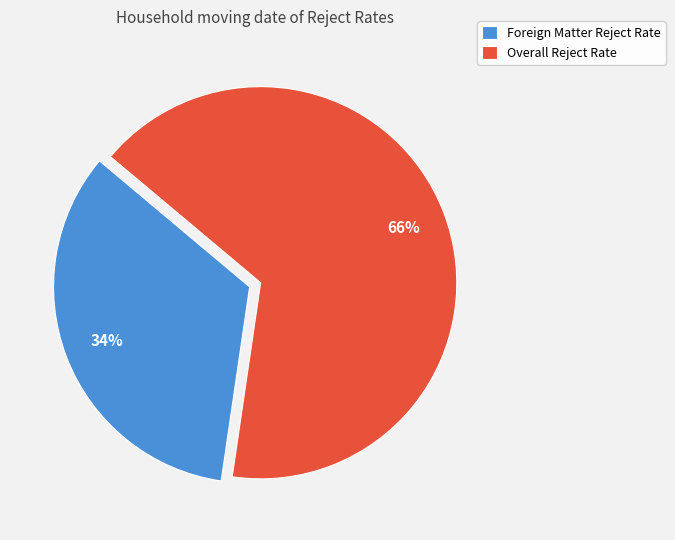

Does any single category account for the majority?

Yes